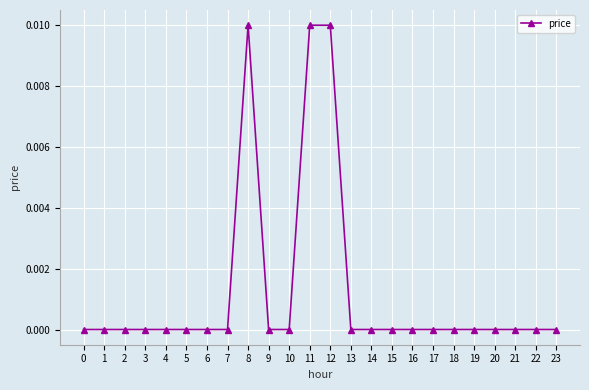

How many lines are shown in the chart?

1